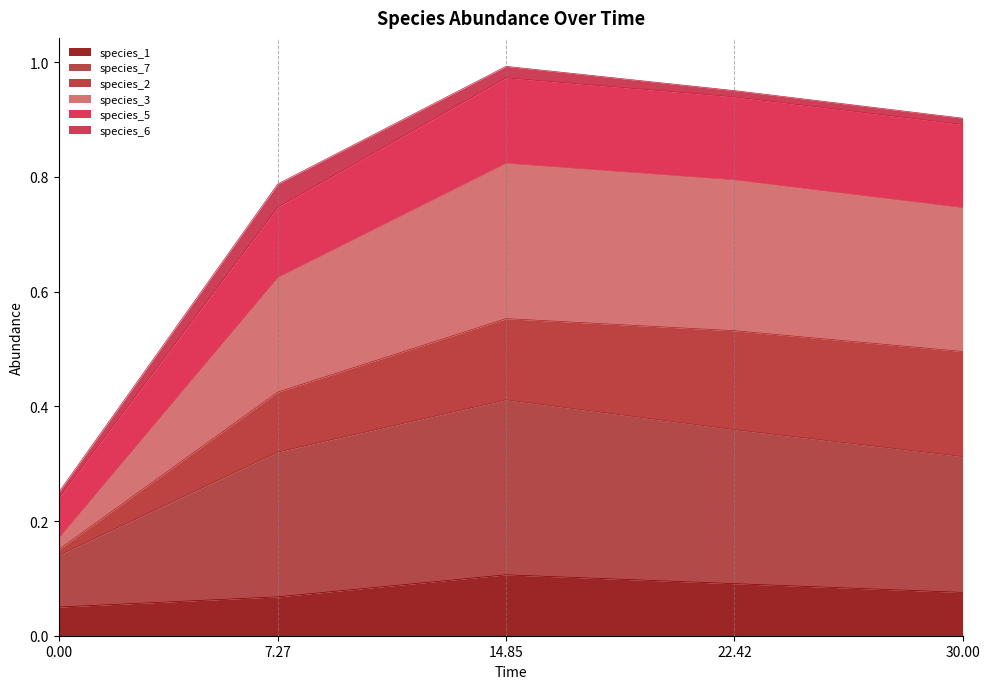

Which has a higher value, 22.42 or 30.00?

22.42